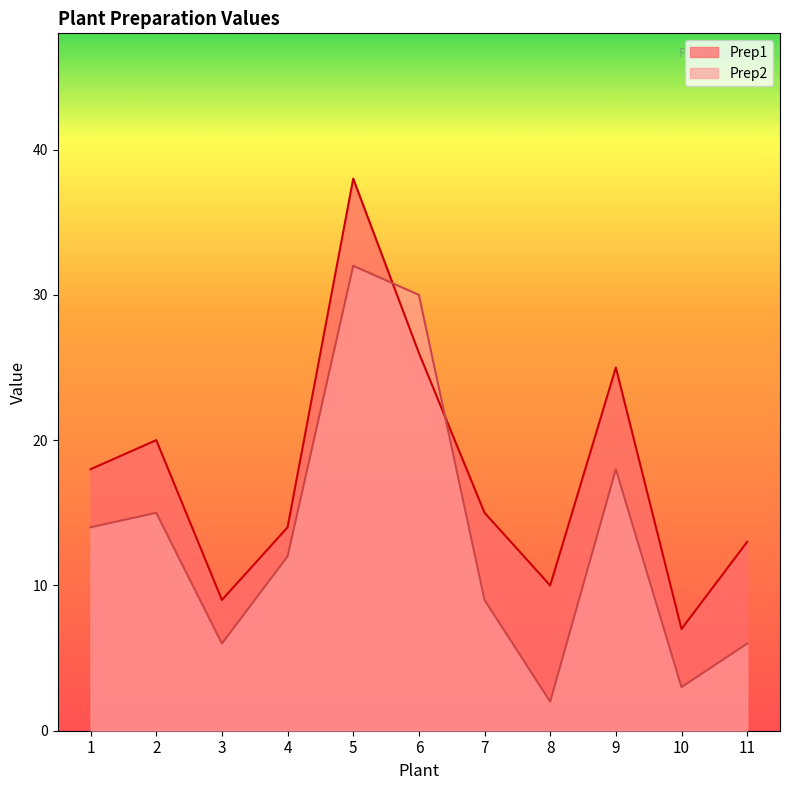

What is the difference between the maximum and minimum values in the Prep2 series?

30